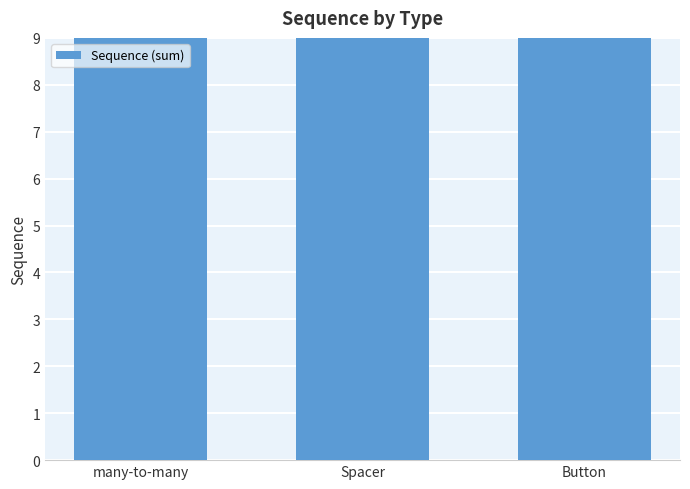

Which has a higher value, many-to-many or Spacer?

Spacer